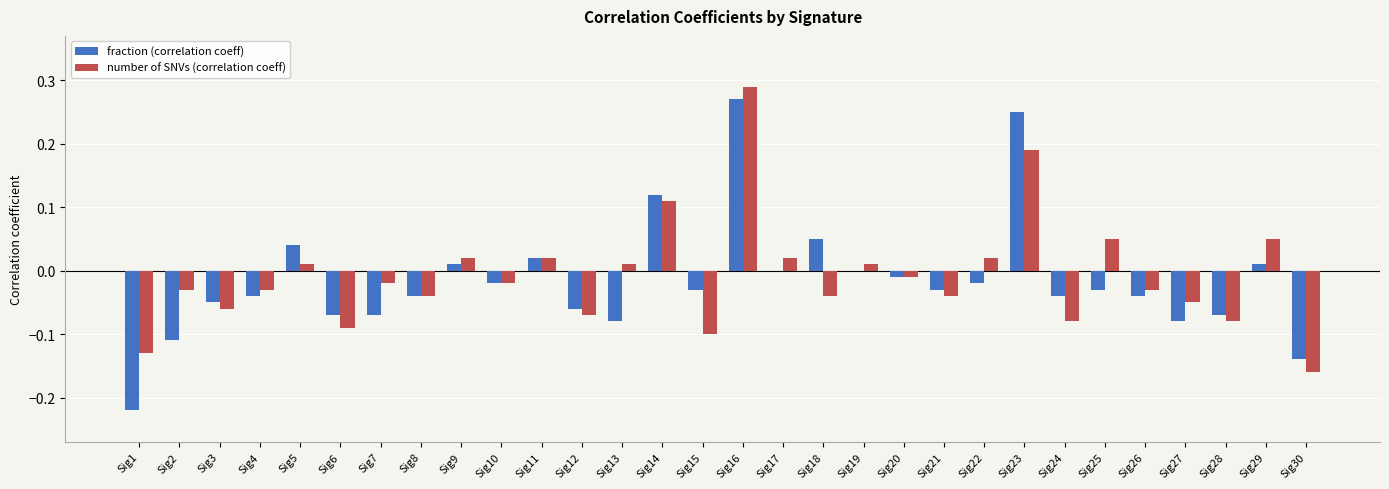

True or false: number of SNVs (correlation coeff) has a value of -0.1 at Sig6.

True